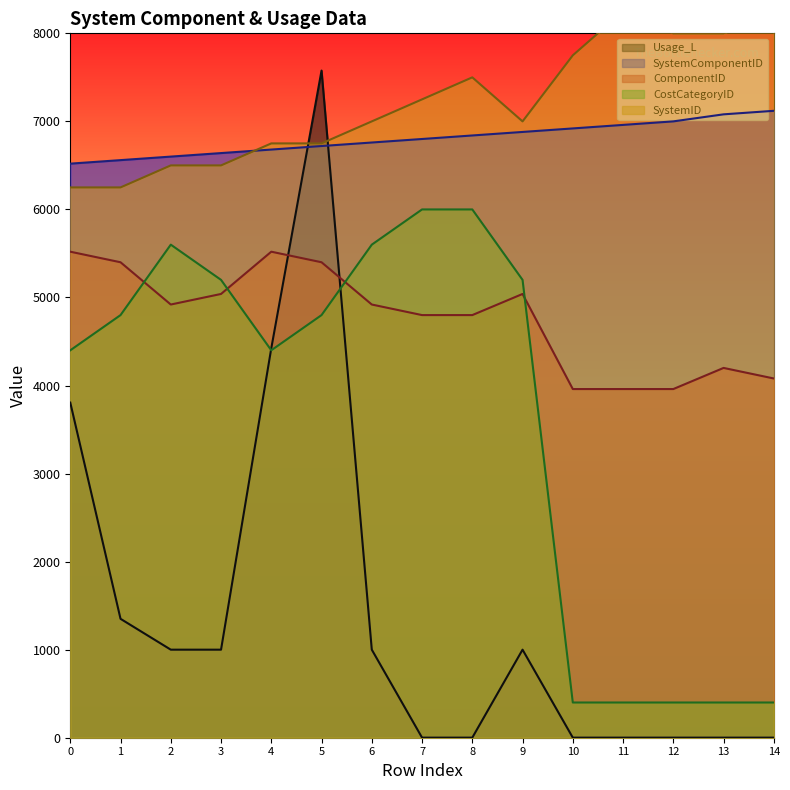

Does the chart have visible grid lines?

No